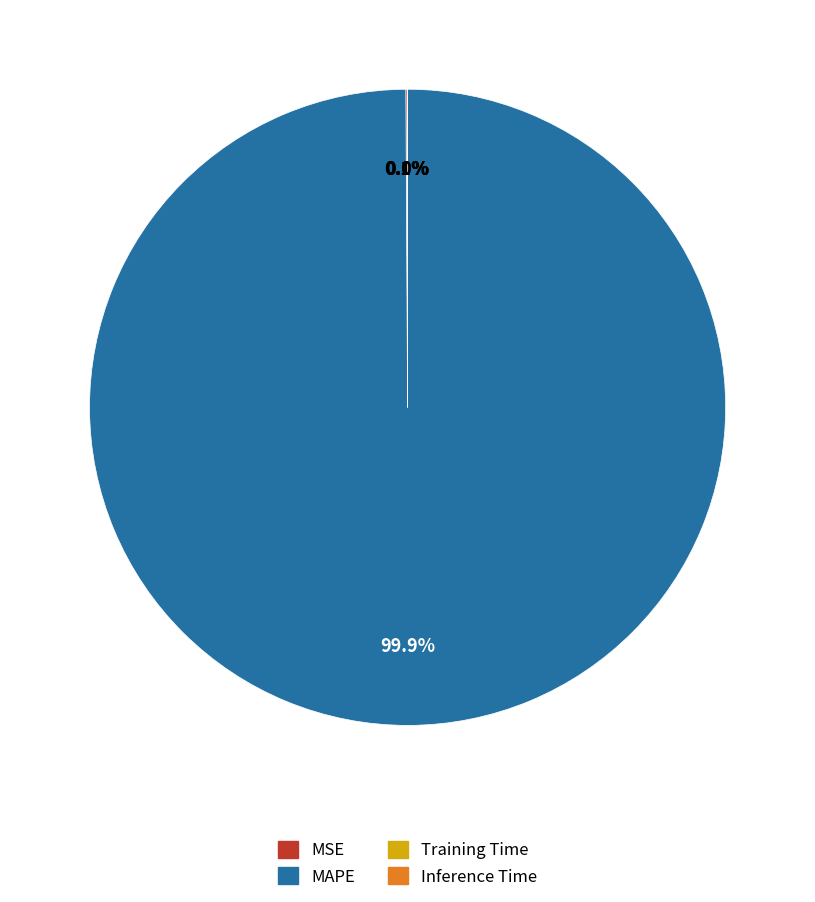

Which slice is the largest?

MAPE